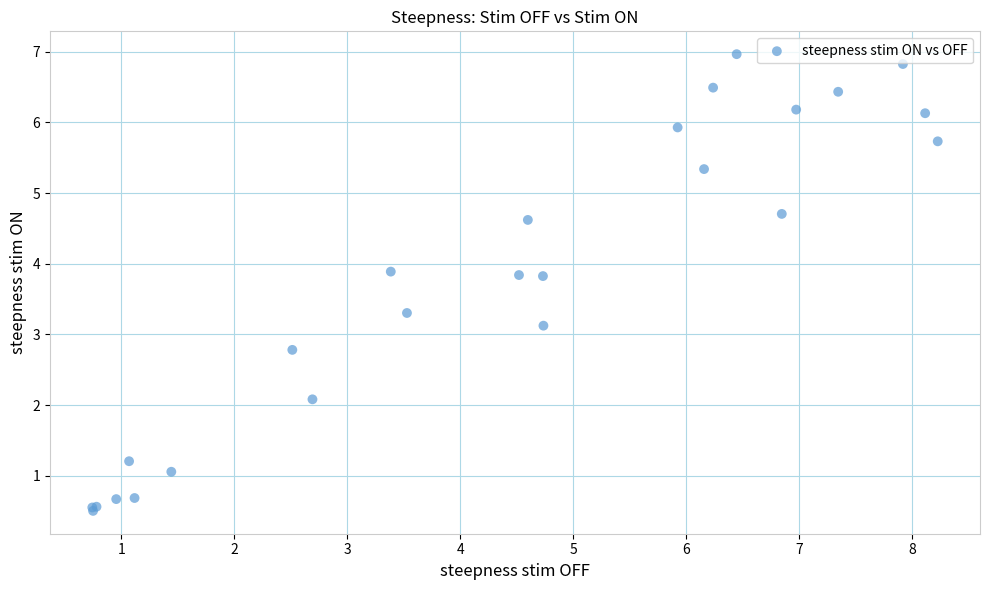

What Y value in the scatter plot is closest to 3?

3.1